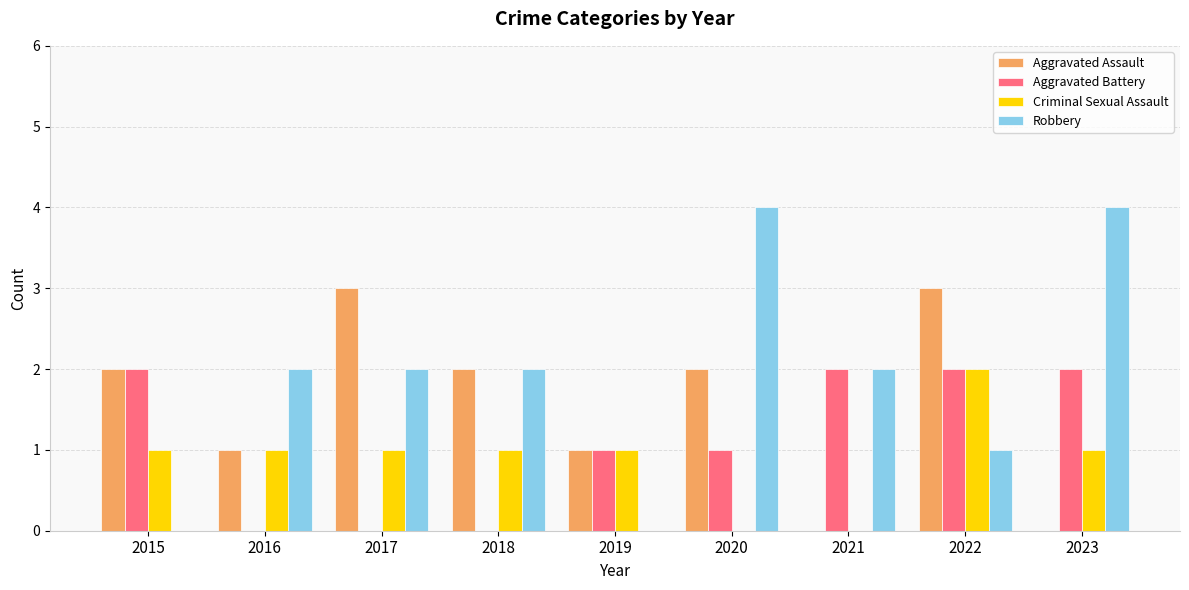

Count the Robbery values in the range 1 to 2.

5